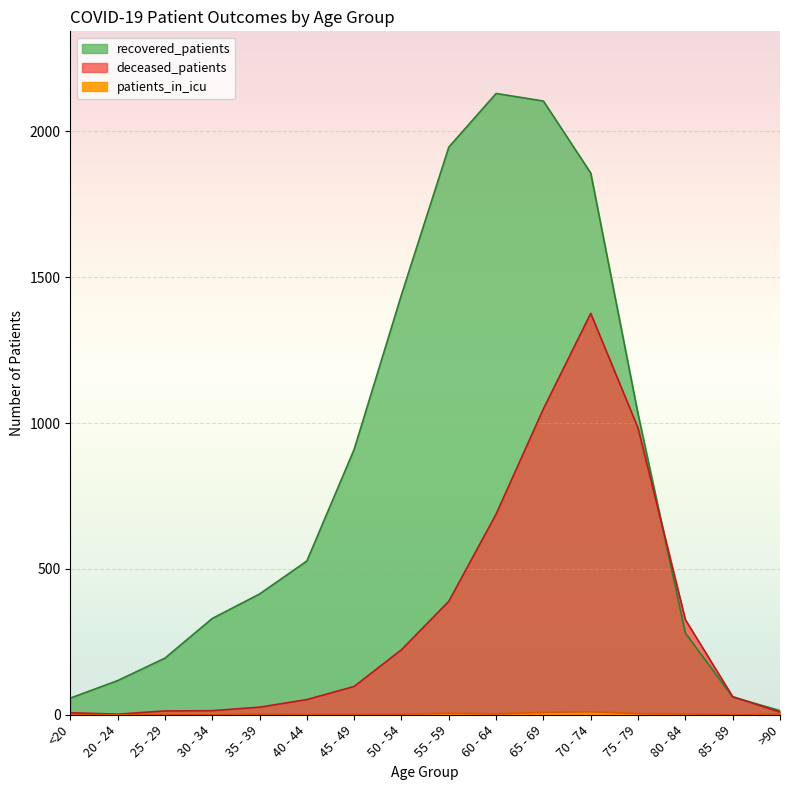

At which category does deceased_patients reach its first local peak?

70 - 74